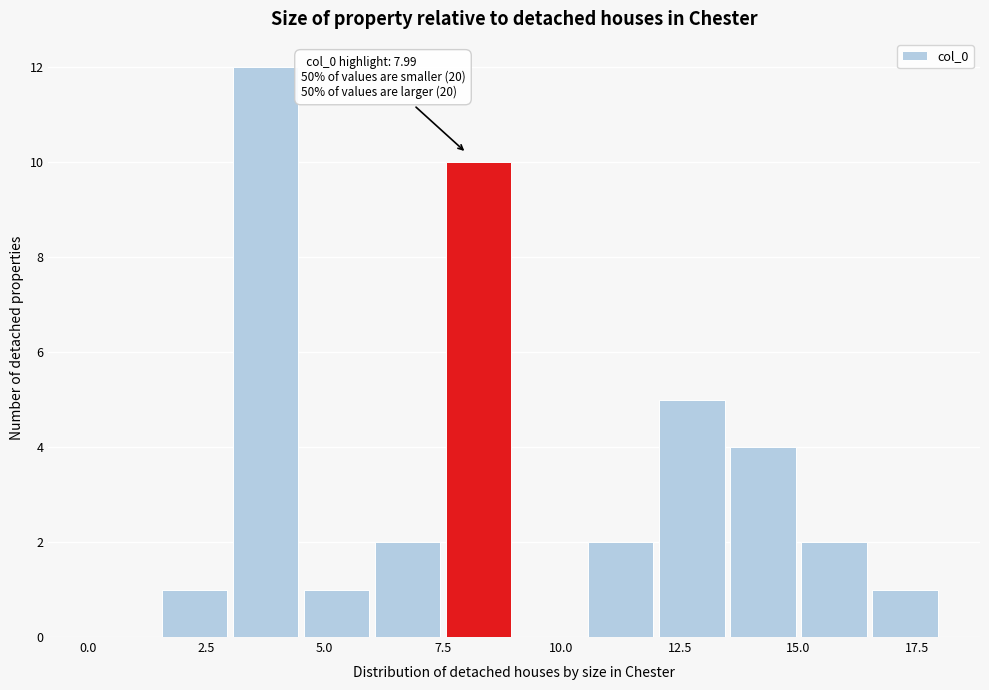

Around what value on the x-axis is the tallest bar? Give the approximate position of its centre, as read against the axis.

4.0